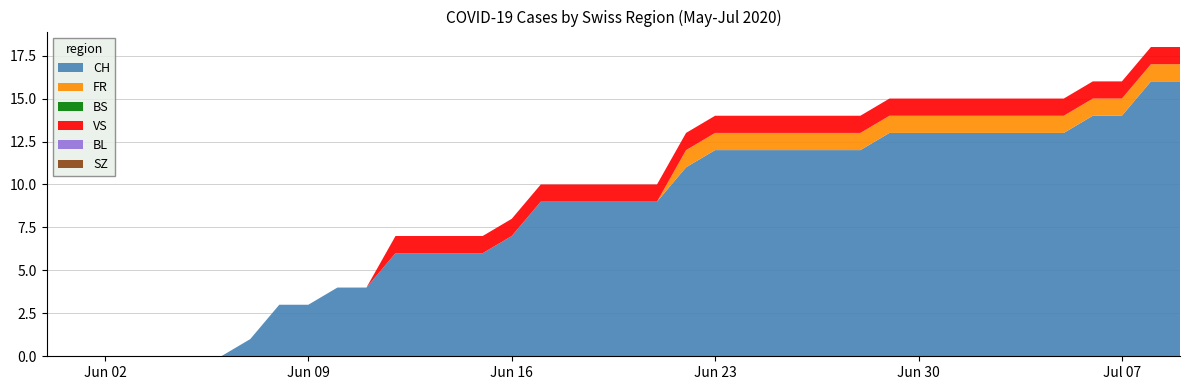

Reading left to right, list all the values displayed in this chart.

CH: 2020-05-31=0	2020-06-01=0	2020-06-02=0	2020-06-03=0	2020-06-04=0	2020-06-05=0	2020-06-06=0	2020-06-07=1	2020-06-08=3	2020-06-09=3	2020-06-10=4	2020-06-11=4	2020-06-12=6	2020-06-13=6	2020-06-14=6	2020-06-15=6	2020-06-16=7	2020-06-17=9	2020-06-18=9	2020-06-19=9	2020-06-20=9	2020-06-21=9	2020-06-22=11	2020-06-23=12	2020-06-24=12	2020-06-25=12	2020-06-26=12	2020-06-27=12	2020-06-28=12	2020-06-29=13	2020-06-30=13	2020-07-01=13	2020-07-02=13	2020-07-03=13	2020-07-04=13	2020-07-05=13	2020-07-06=14	2020-07-07=14	2020-07-08=16	2020-07-09=16
FR: 2020-05-31=0	2020-06-01=0	2020-06-02=0	2020-06-03=0	2020-06-04=0	2020-06-05=0	2020-06-06=0	2020-06-07=0	2020-06-08=0	2020-06-09=0	2020-06-10=0	2020-06-11=0	2020-06-12=0	2020-06-13=0	2020-06-14=0	2020-06-15=0	2020-06-16=0	2020-06-17=0	2020-06-18=0	2020-06-19=0	2020-06-20=0	2020-06-21=0	2020-06-22=1	2020-06-23=1	2020-06-24=1	2020-06-25=1	2020-06-26=1	2020-06-27=1	2020-06-28=1	2020-06-29=1	2020-06-30=1	2020-07-01=1	2020-07-02=1	2020-07-03=1	2020-07-04=1	2020-07-05=1	2020-07-06=1	2020-07-07=1	2020-07-08=1	2020-07-09=1
BS: 2020-05-31=0	2020-06-01=0	2020-06-02=0	2020-06-03=0	2020-06-04=0	2020-06-05=0	2020-06-06=0	2020-06-07=0	2020-06-08=0	2020-06-09=0	2020-06-10=0	2020-06-11=0	2020-06-12=0	2020-06-13=0	2020-06-14=0	2020-06-15=0	2020-06-16=0	2020-06-17=0	2020-06-18=0	2020-06-19=0	2020-06-20=0	2020-06-21=0	2020-06-22=0	2020-06-23=0	2020-06-24=0	2020-06-25=0	2020-06-26=0	2020-06-27=0	2020-06-28=0	2020-06-29=0	2020-06-30=0	2020-07-01=0	2020-07-02=0	2020-07-03=0	2020-07-04=0	2020-07-05=0	2020-07-06=0	2020-07-07=0	2020-07-08=0	2020-07-09=0
VS: 2020-05-31=0	2020-06-01=0	2020-06-02=0	2020-06-03=0	2020-06-04=0	2020-06-05=0	2020-06-06=0	2020-06-07=0	2020-06-08=0	2020-06-09=0	2020-06-10=0	2020-06-11=0	2020-06-12=1	2020-06-13=1	2020-06-14=1	2020-06-15=1	2020-06-16=1	2020-06-17=1	2020-06-18=1	2020-06-19=1	2020-06-20=1	2020-06-21=1	2020-06-22=1	2020-06-23=1	2020-06-24=1	2020-06-25=1	2020-06-26=1	2020-06-27=1	2020-06-28=1	2020-06-29=1	2020-06-30=1	2020-07-01=1	2020-07-02=1	2020-07-03=1	2020-07-04=1	2020-07-05=1	2020-07-06=1	2020-07-07=1	2020-07-08=1	2020-07-09=1
BL: 2020-05-31=0	2020-06-01=0	2020-06-02=0	2020-06-03=0	2020-06-04=0	2020-06-05=0	2020-06-06=0	2020-06-07=0	2020-06-08=0	2020-06-09=0	2020-06-10=0	2020-06-11=0	2020-06-12=0	2020-06-13=0	2020-06-14=0	2020-06-15=0	2020-06-16=0	2020-06-17=0	2020-06-18=0	2020-06-19=0	2020-06-20=0	2020-06-21=0	2020-06-22=0	2020-06-23=0	2020-06-24=0	2020-06-25=0	2020-06-26=0	2020-06-27=0	2020-06-28=0	2020-06-29=0	2020-06-30=0	2020-07-01=0	2020-07-02=0	2020-07-03=0	2020-07-04=0	2020-07-05=0	2020-07-06=0	2020-07-07=0	2020-07-08=0	2020-07-09=0
SZ: 2020-05-31=0	2020-06-01=0	2020-06-02=0	2020-06-03=0	2020-06-04=0	2020-06-05=0	2020-06-06=0	2020-06-07=0	2020-06-08=0	2020-06-09=0	2020-06-10=0	2020-06-11=0	2020-06-12=0	2020-06-13=0	2020-06-14=0	2020-06-15=0	2020-06-16=0	2020-06-17=0	2020-06-18=0	2020-06-19=0	2020-06-20=0	2020-06-21=0	2020-06-22=0	2020-06-23=0	2020-06-24=0	2020-06-25=0	2020-06-26=0	2020-06-27=0	2020-06-28=0	2020-06-29=0	2020-06-30=0	2020-07-01=0	2020-07-02=0	2020-07-03=0	2020-07-04=0	2020-07-05=0	2020-07-06=0	2020-07-07=0	2020-07-08=0	2020-07-09=0